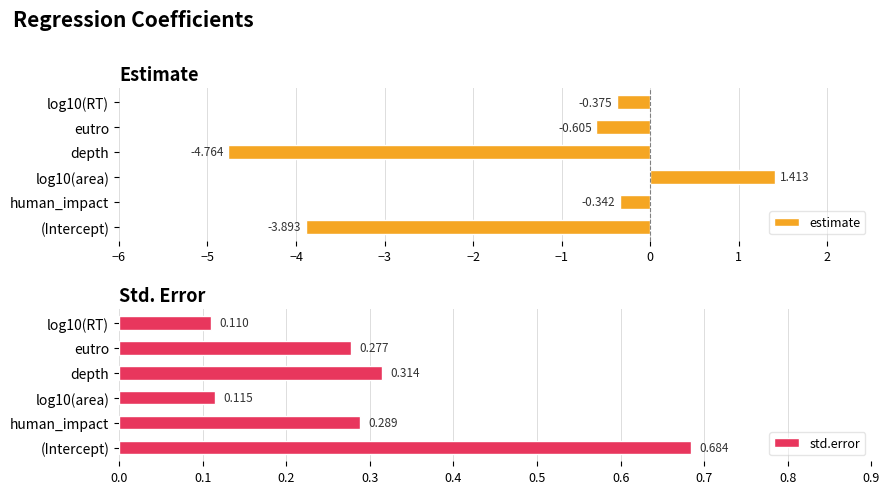

Rank the categories by estimate value from highest to lowest.

log10(area), human_impact, log10(RT), eutro, (Intercept), depth